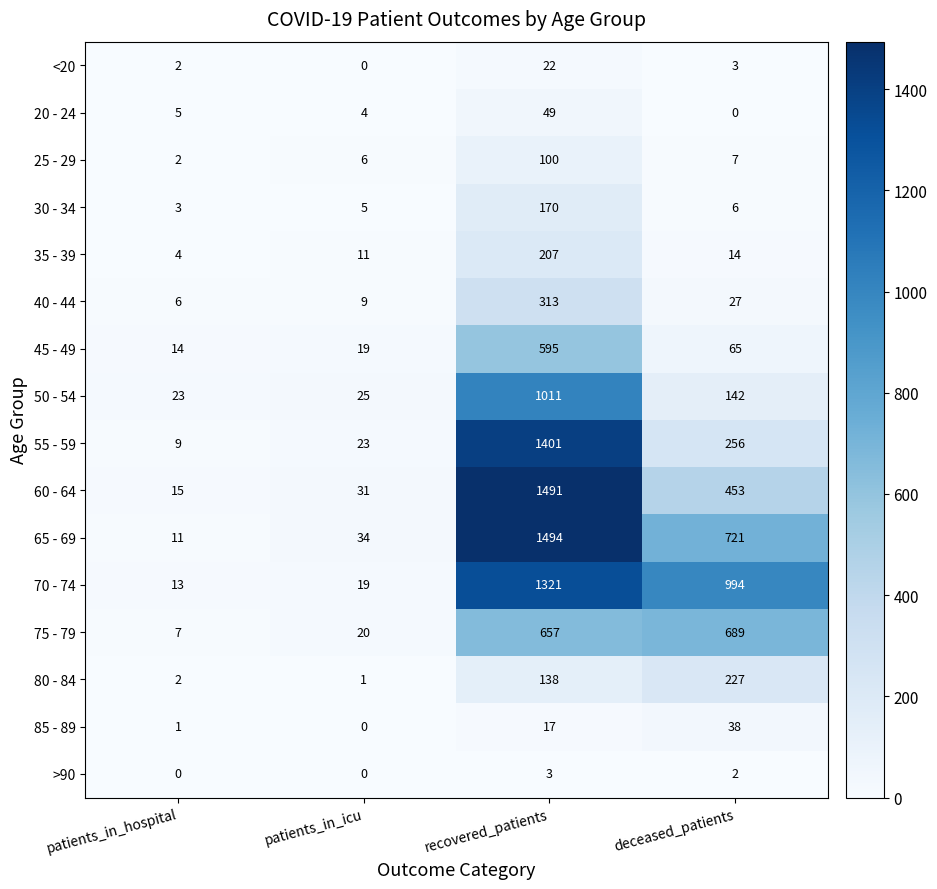

At which label does >90 reach its peak?

recovered_patients